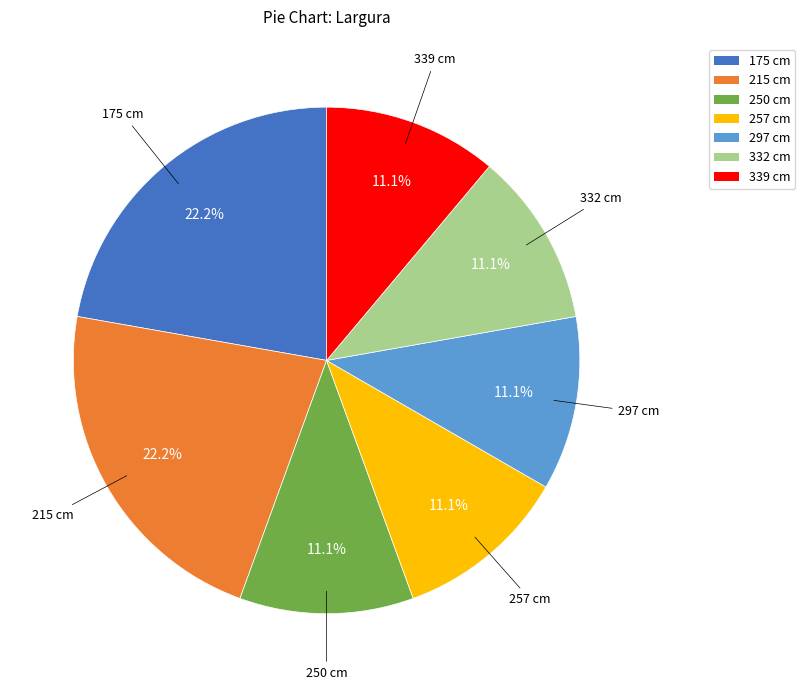

Approximately how many times larger is the value at 250 cm compared to 297 cm?

1.0